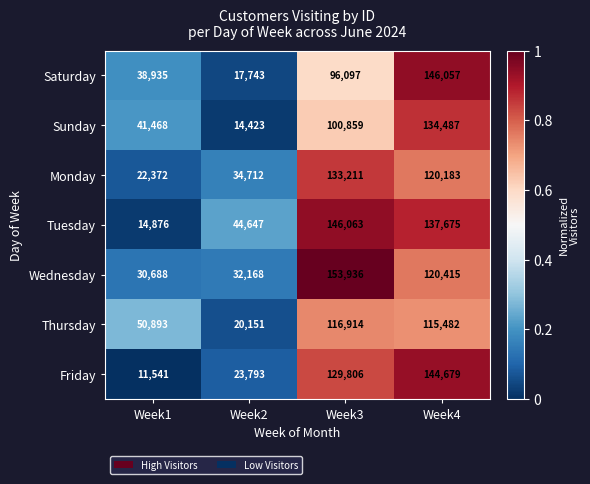

Is the value of Thursday at Week3 greater than the value of Sunday at Week4?

No